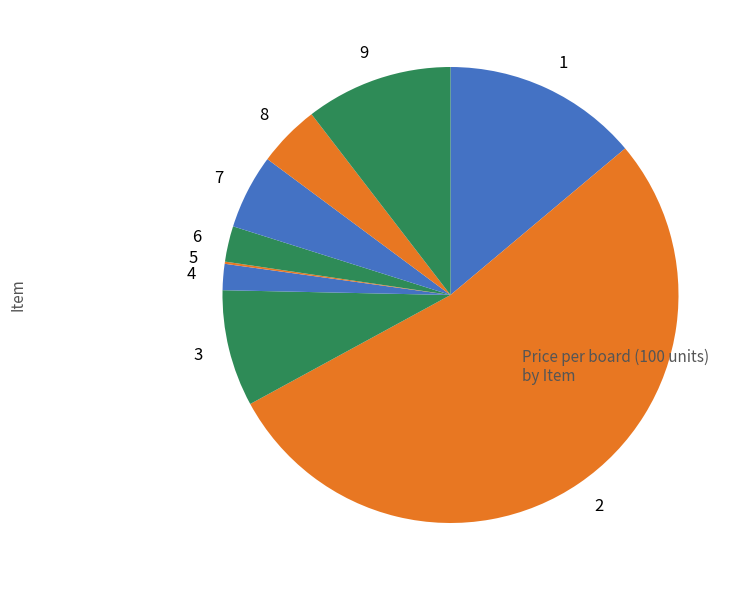

Is there any slice that represents more than half of the pie?

Yes